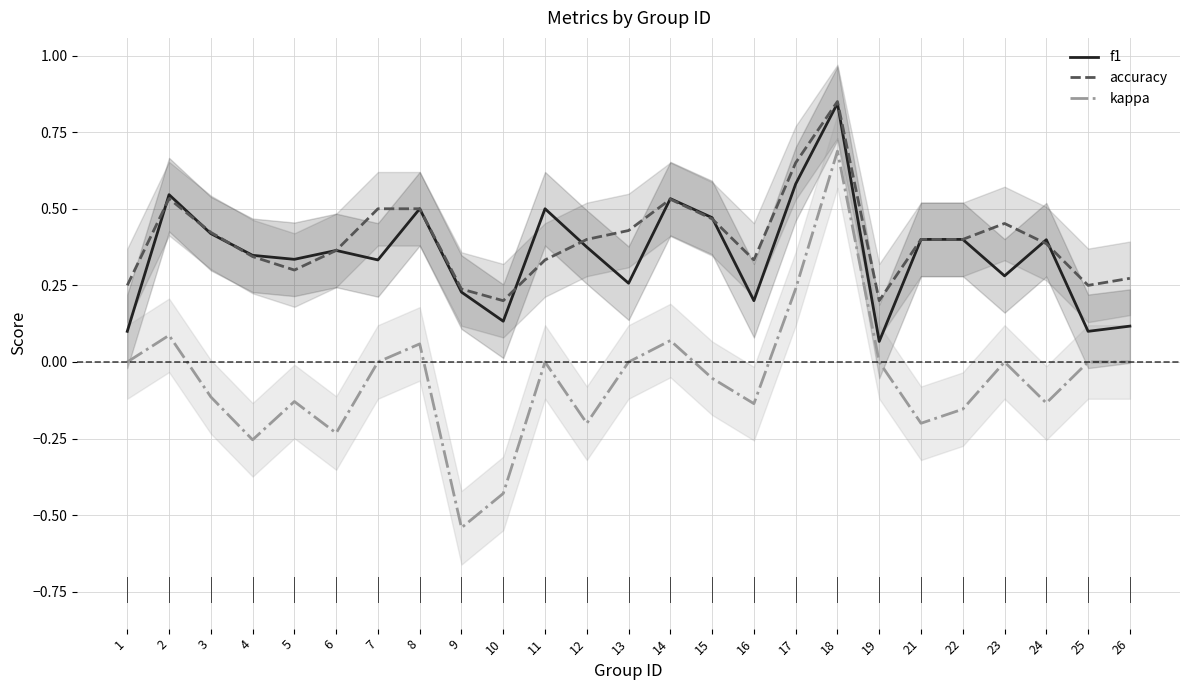

How many lines are shown in the chart?

3